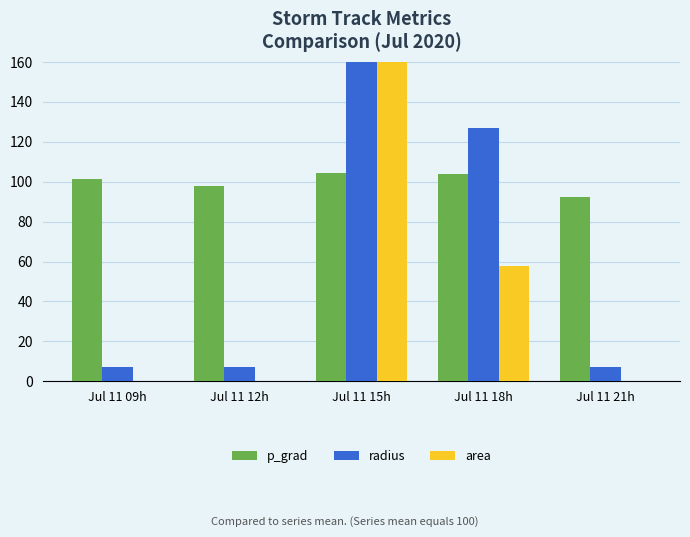

What is the label of the 5th bar from the left?

Jul 11 21h